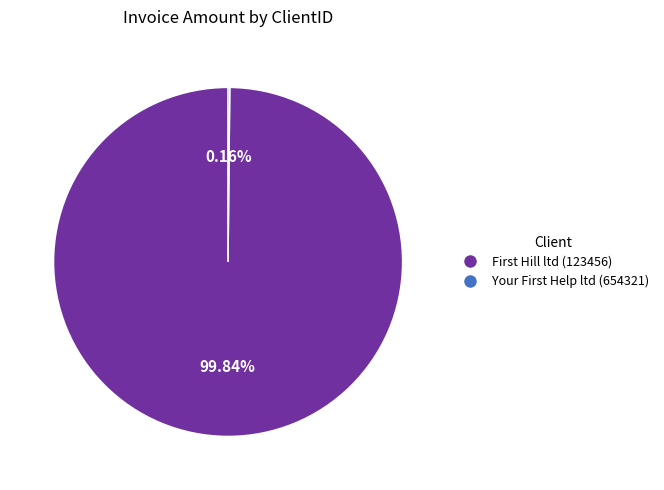

What is the majority slice?

First Hill ltd (123456)